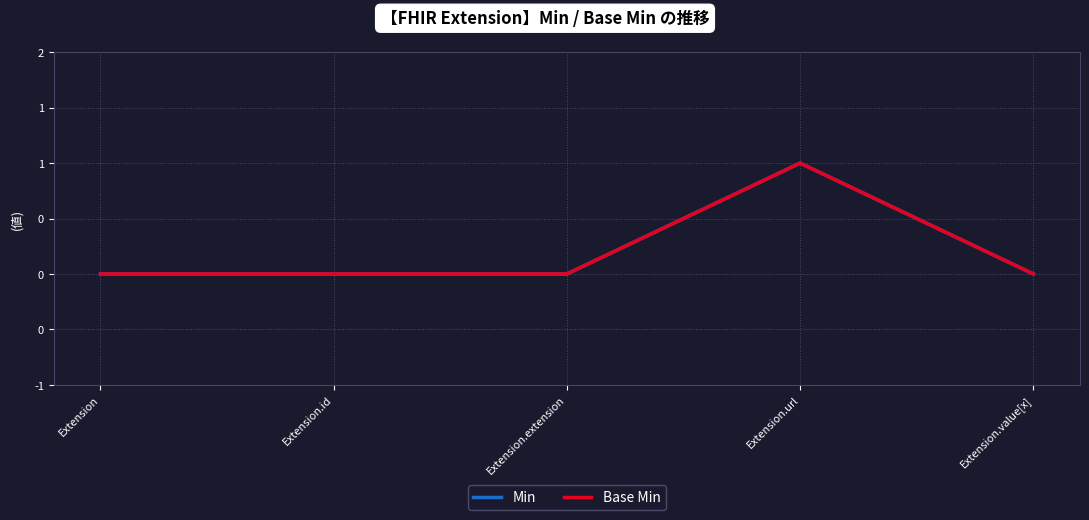

Rank the categories by Base Min value from lowest to highest.

Extension, Extension.id, Extension.extension, Extension.value[x], Extension.url